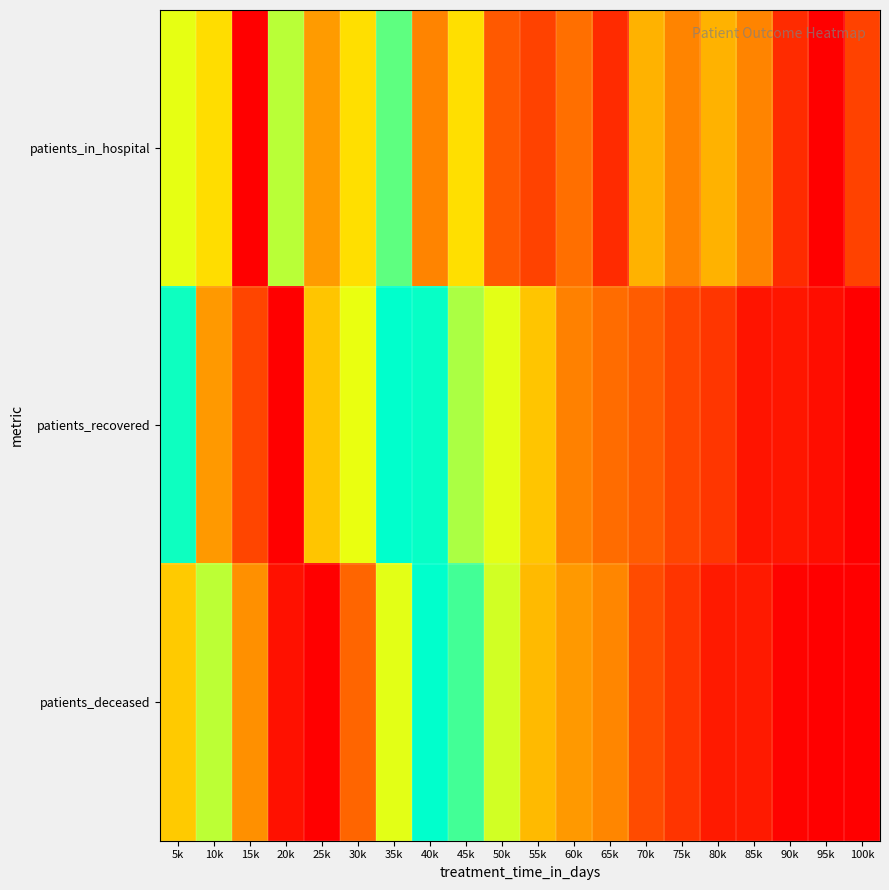

How many series are shown in this chart?

3